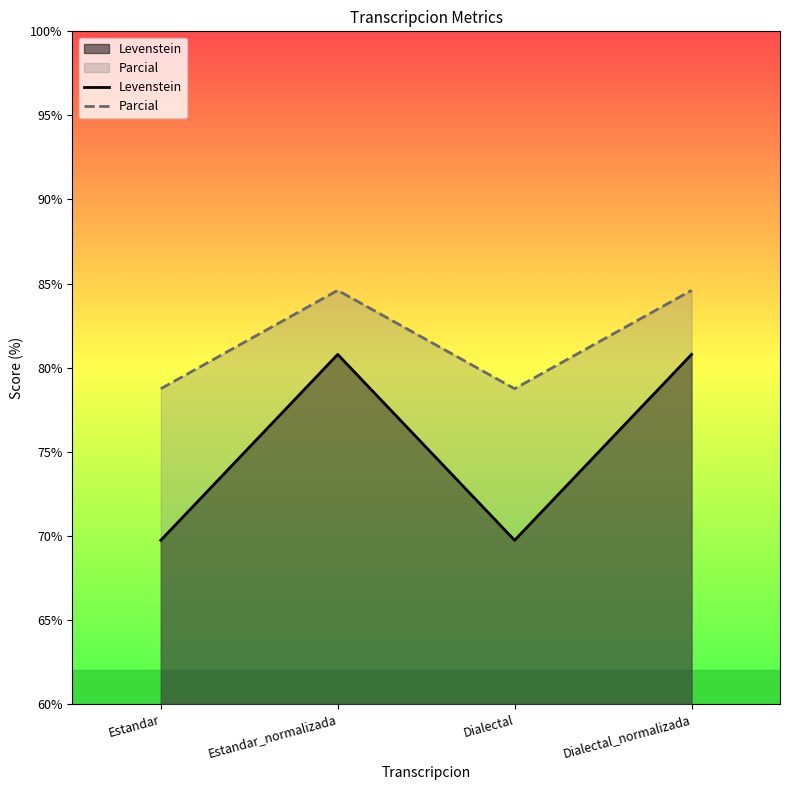

How many interior local valleys does the Levenstein series have?

1